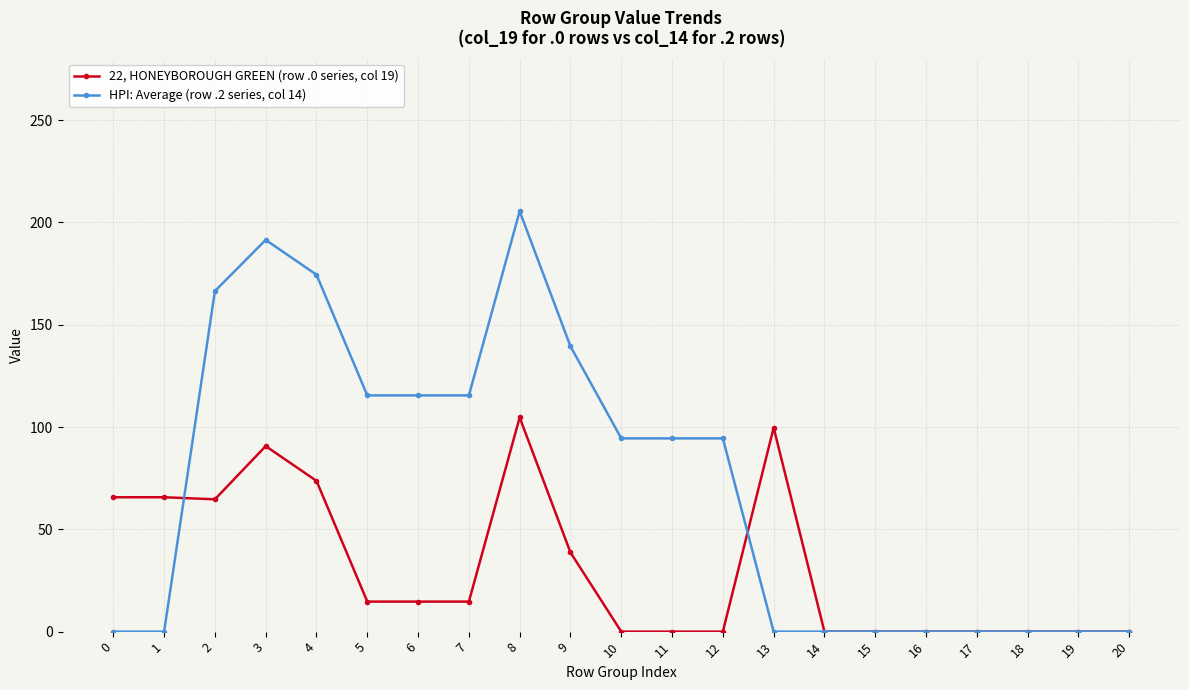

What is the spread (max minus min) of values at 2?

101.8